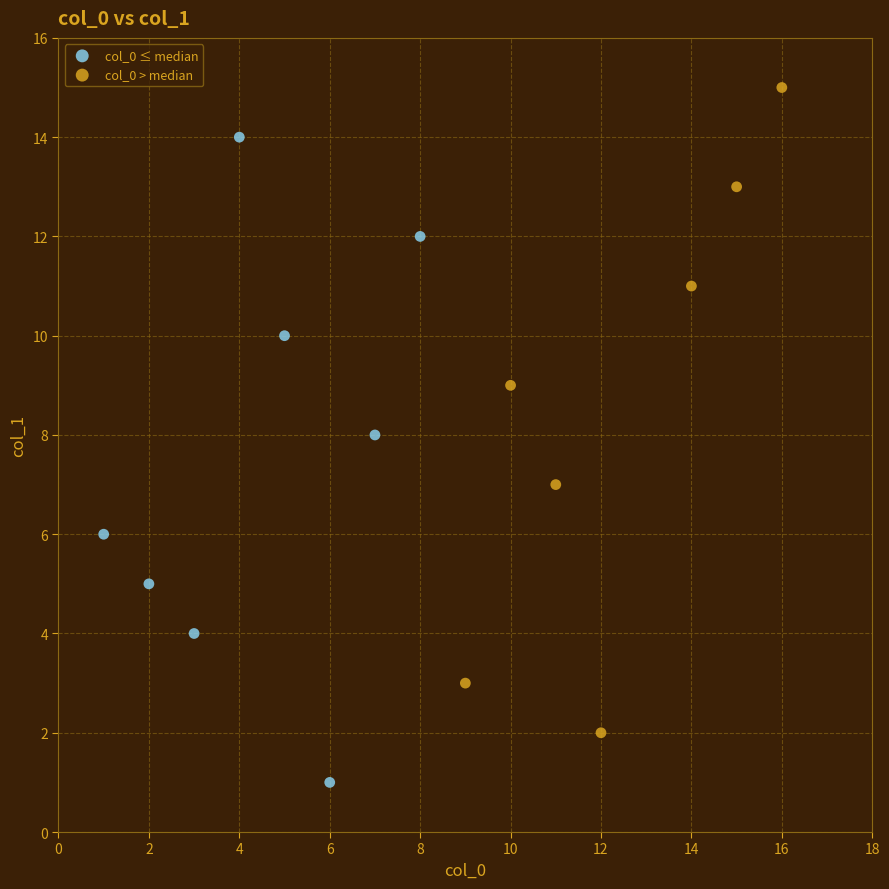

Which series contains the highest Y value?

col_0 > median